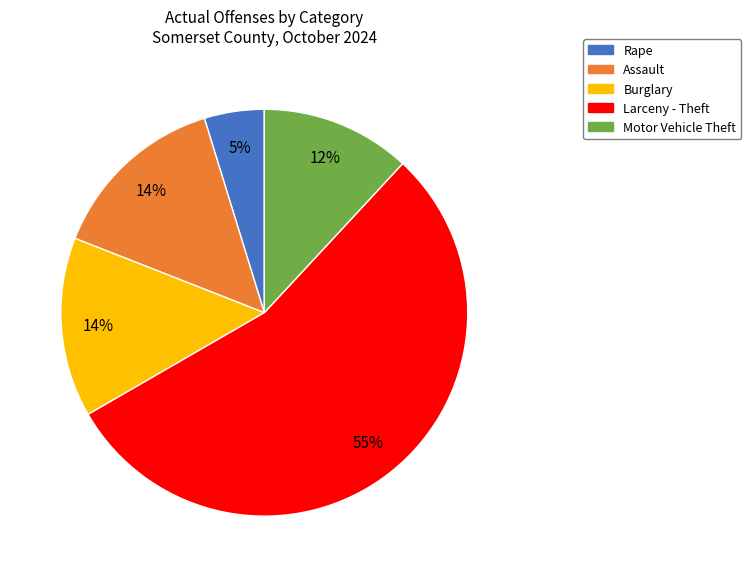

Is Larceny - Theft the majority of the pie?

Yes